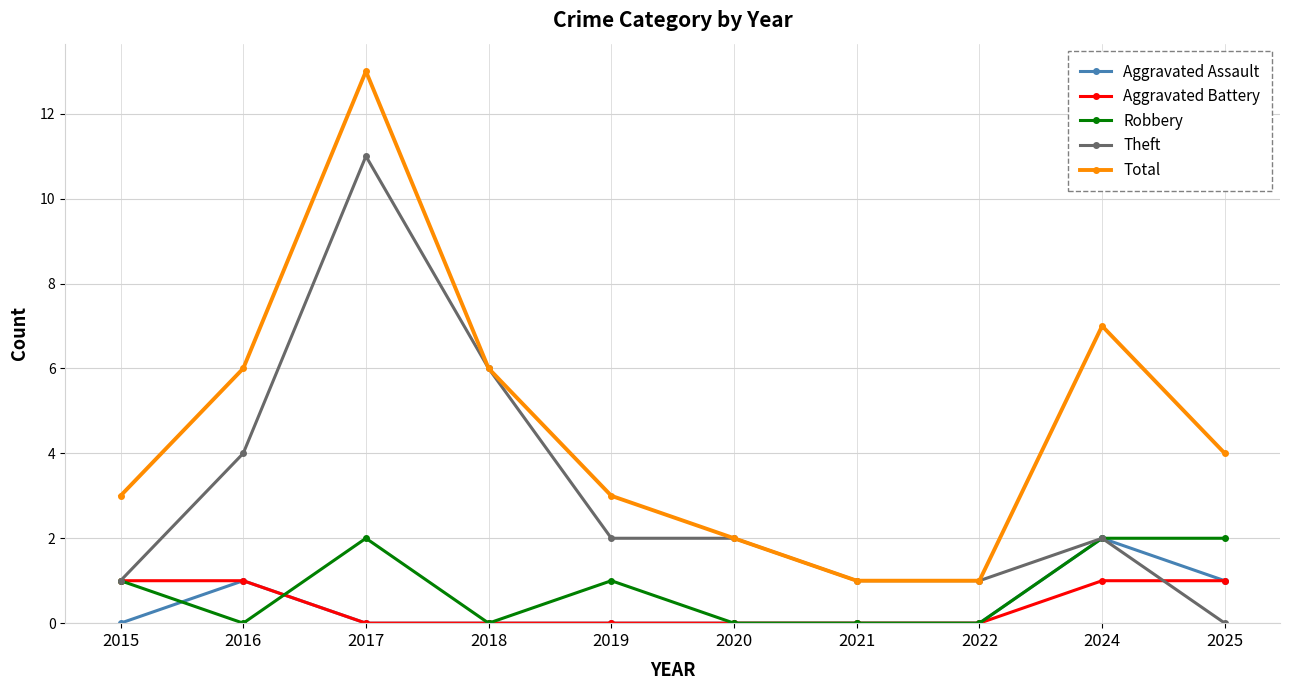

The Robbery series shows 2 at 2025. True or false?

True